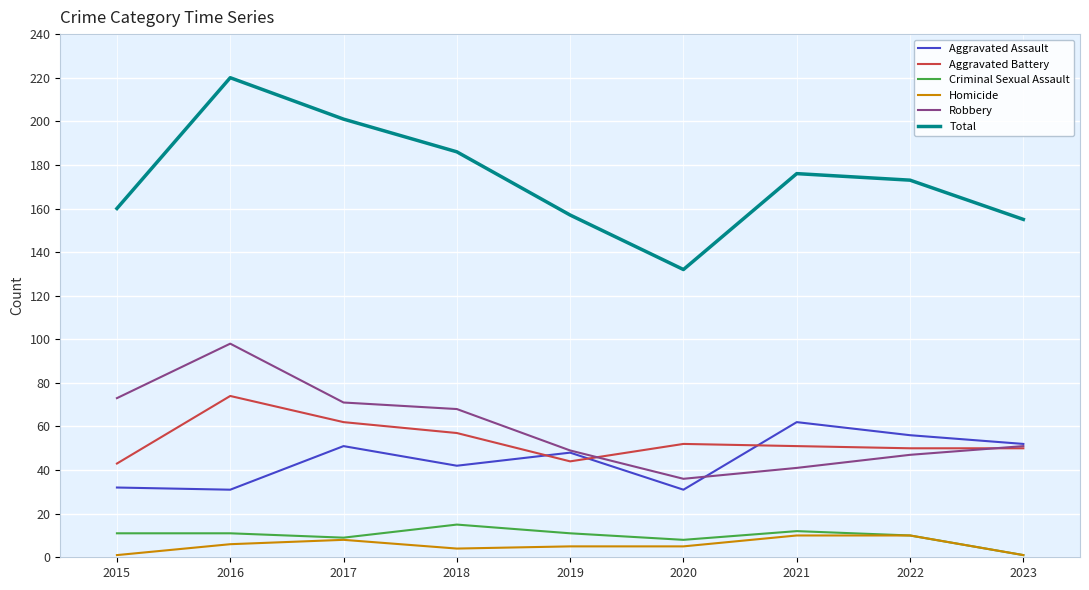

True or false: Aggravated Assault and Total intersect in this chart.

False